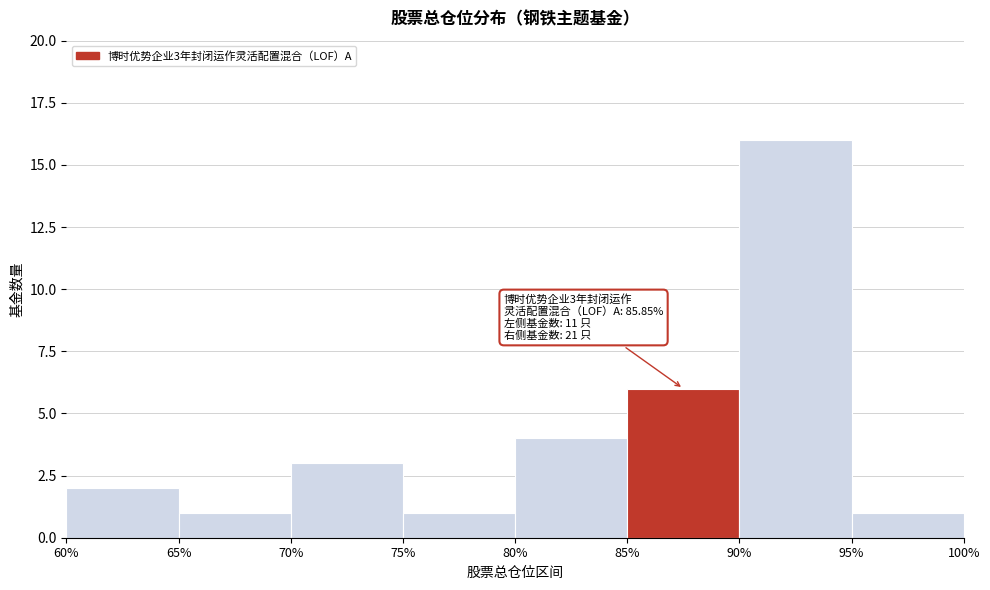

Which range on the x-axis has the tallest bar?

90% to 95%